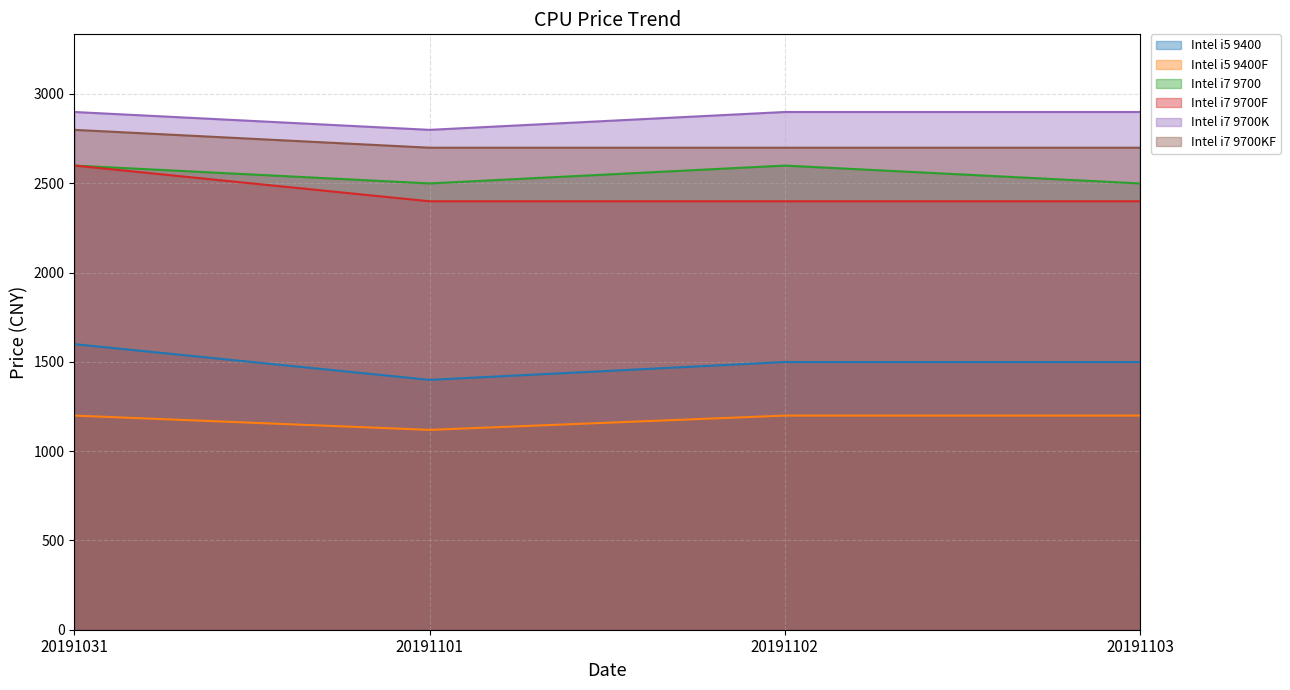

True or false: Intel i7 9700K and Intel i7 9700KF intersect in this chart.

False